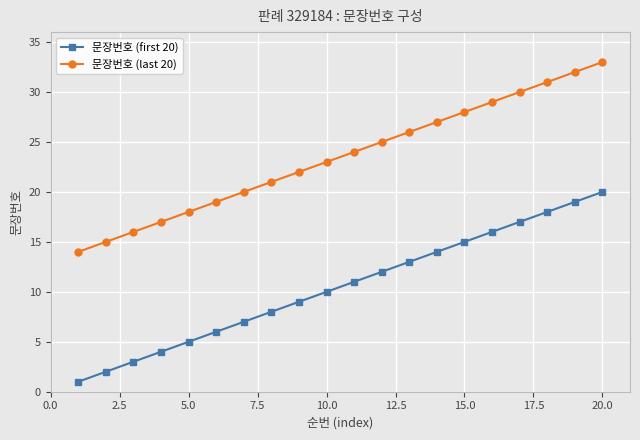

List the series in order of their peak value, highest first.

문장번호 (last 20), 문장번호 (first 20)